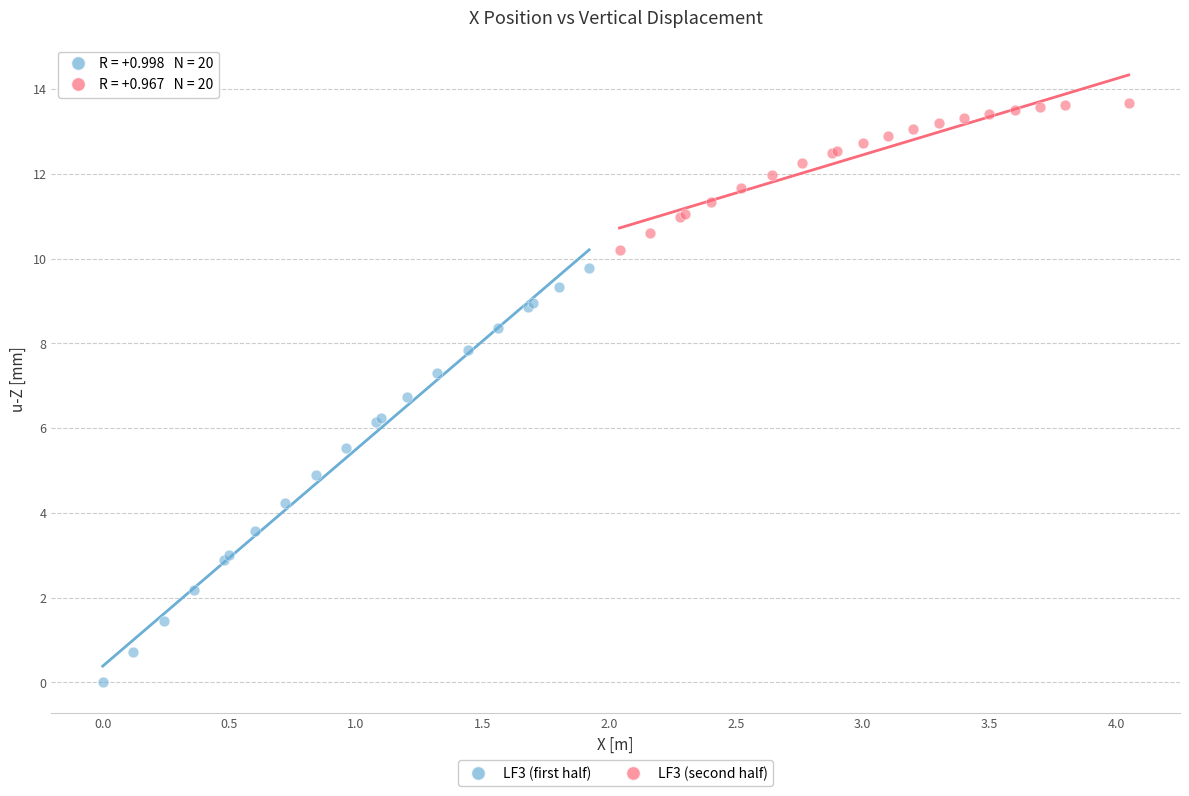

What are all the series names shown in the legend?

LF3 (first half), LF3 (second half)